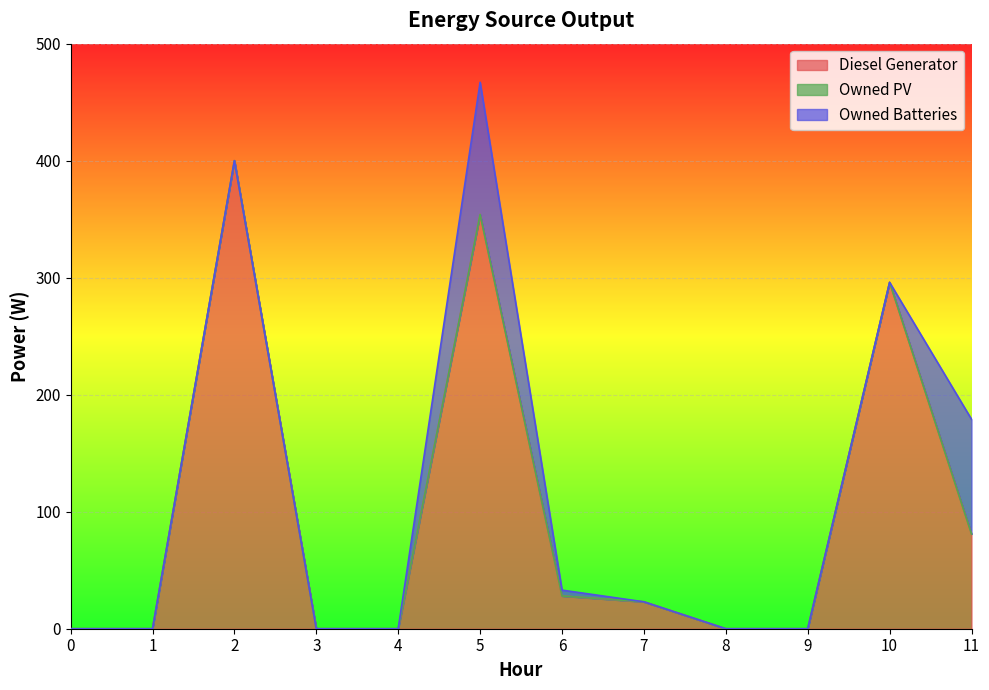

Reading left to right, what are all the values shown in this chart?

Diesel Generator: 0	0	400	0	0	354	28	23	0	0	296	81
Owned PV: 0	0	0	0	0	0	0	0	0	0	0	0
Owned Batteries: 0	0	0	0	0	113	5	0	0	0	0	98